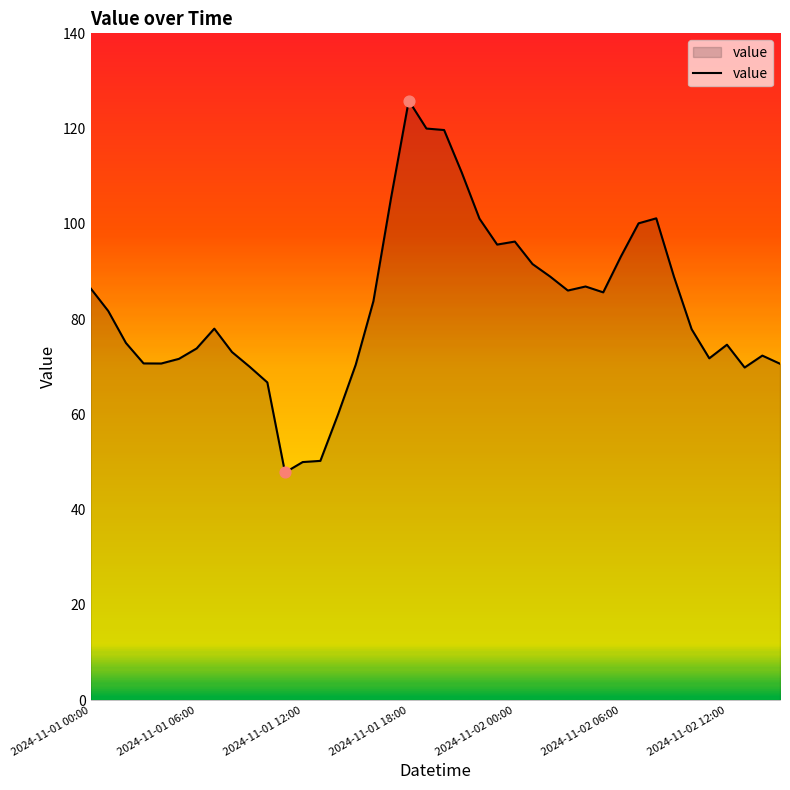

What is the minimum value shown in the chart?

47.8